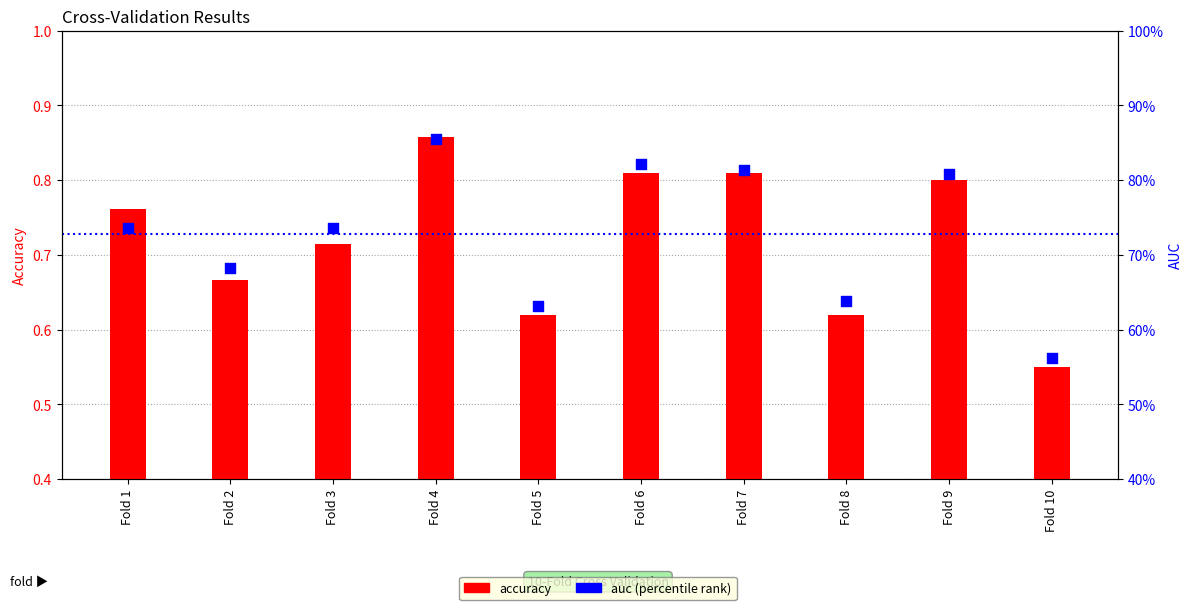

Which series contains the lowest Y value?

accuracy